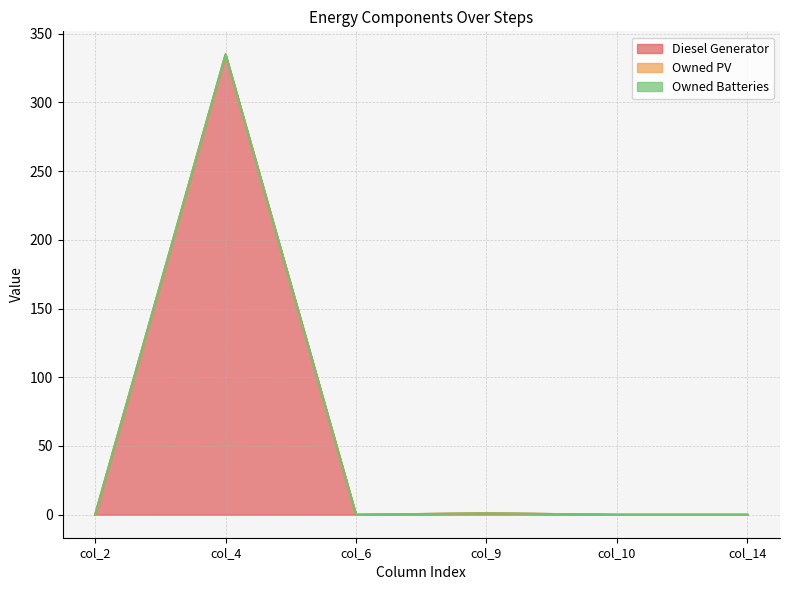

How many series are shown in this chart?

3